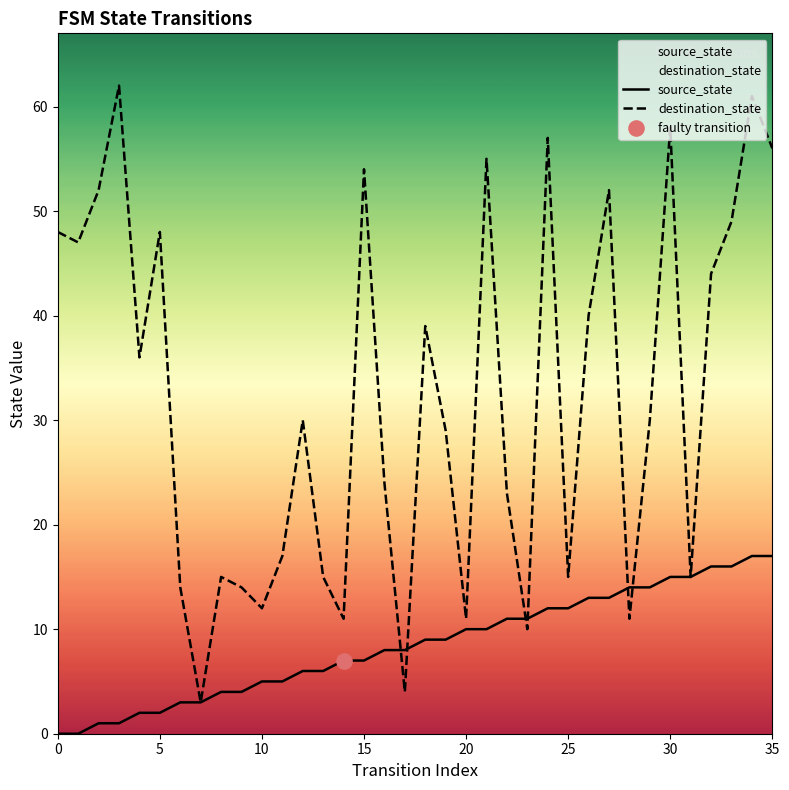

Is the value of destination_state at 33 greater than the value of source_state at 14?

Yes